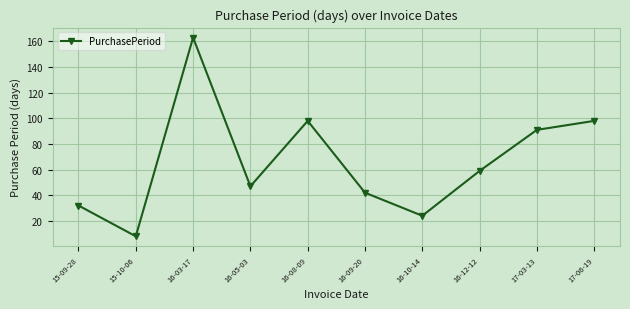

What is the value of the 1st point from the left?

32